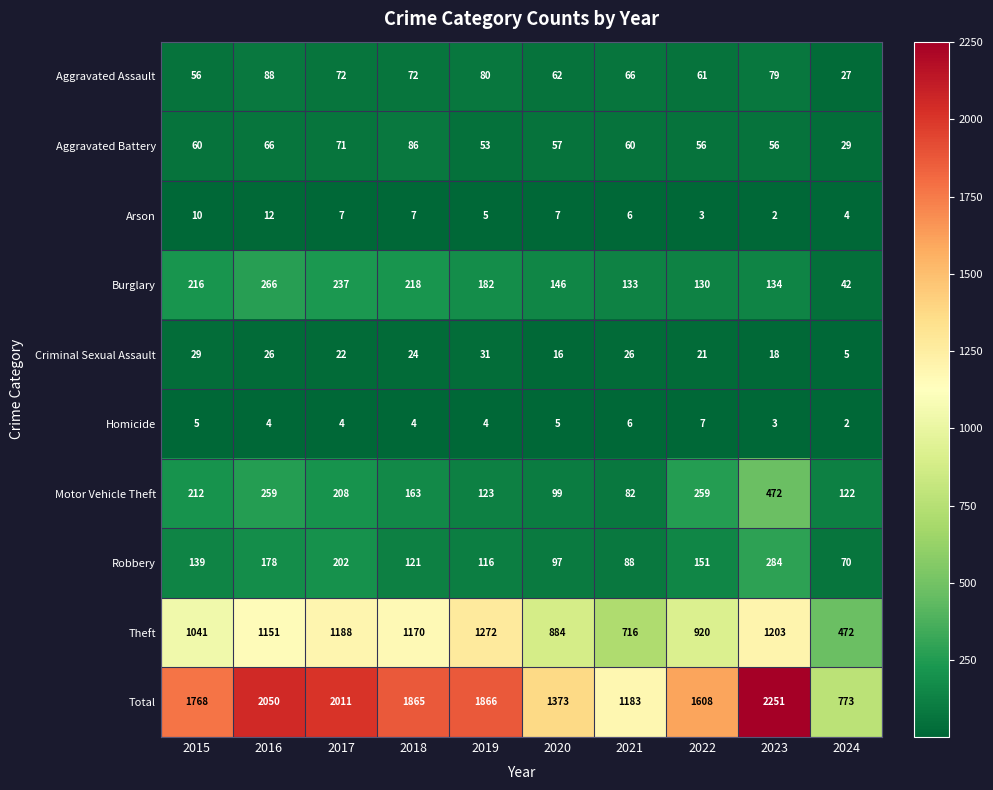

How many distinct data groups are displayed?

10